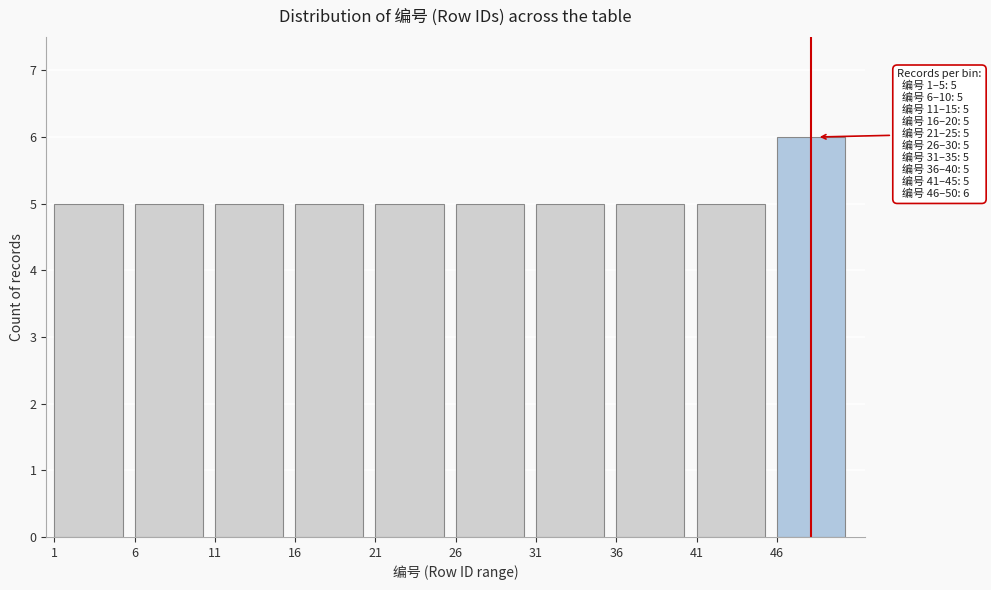

Over which range of the x-axis is the bar tallest?

46 to 51